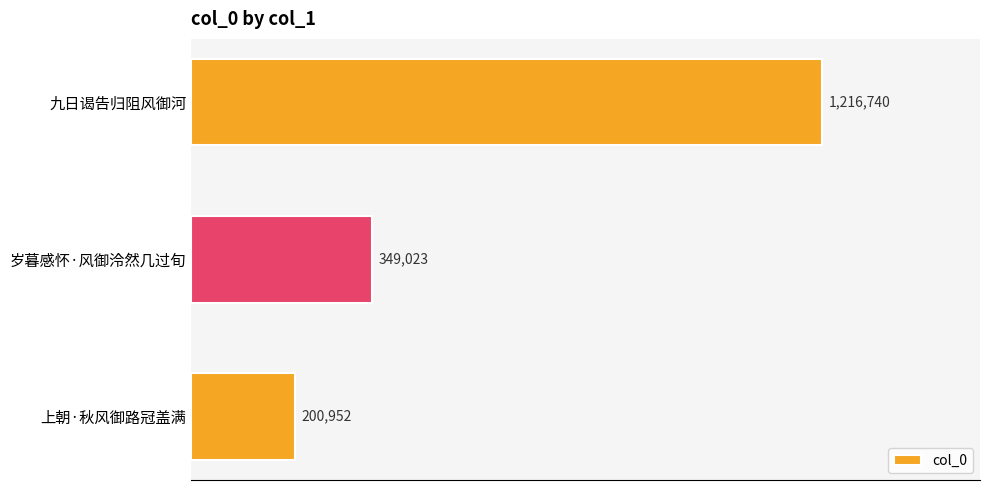

At which category does the chart reach its minimum across all series?

上朝·秋风御路冠盖满